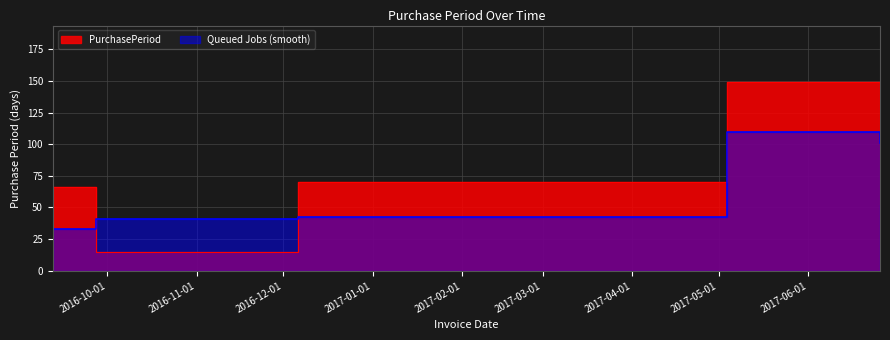

True or false: the data has more than 0 interior local peaks.

True